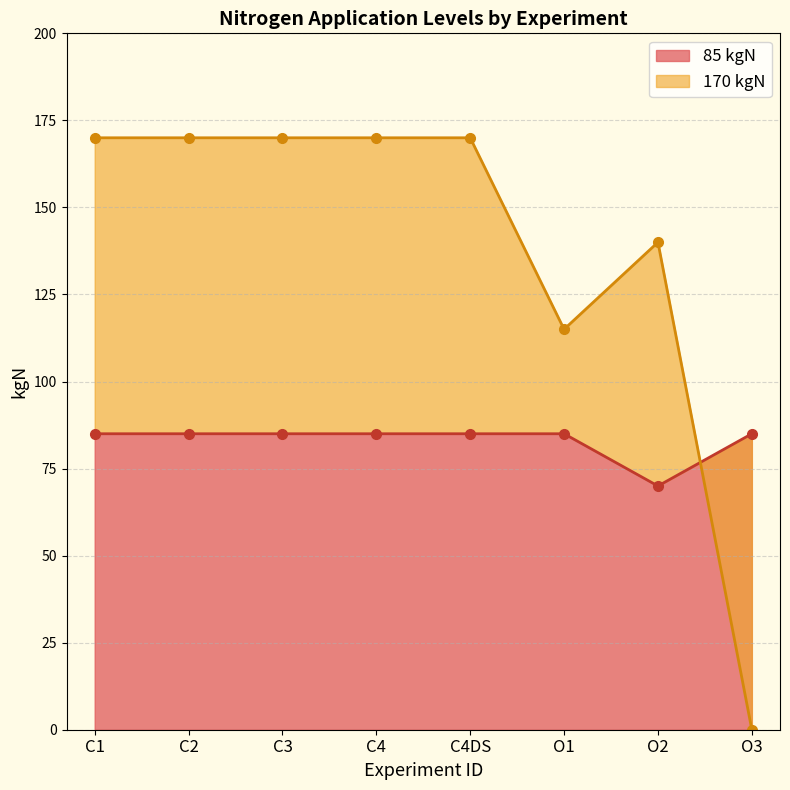

Read the value at O2, to the nearest 5.

70